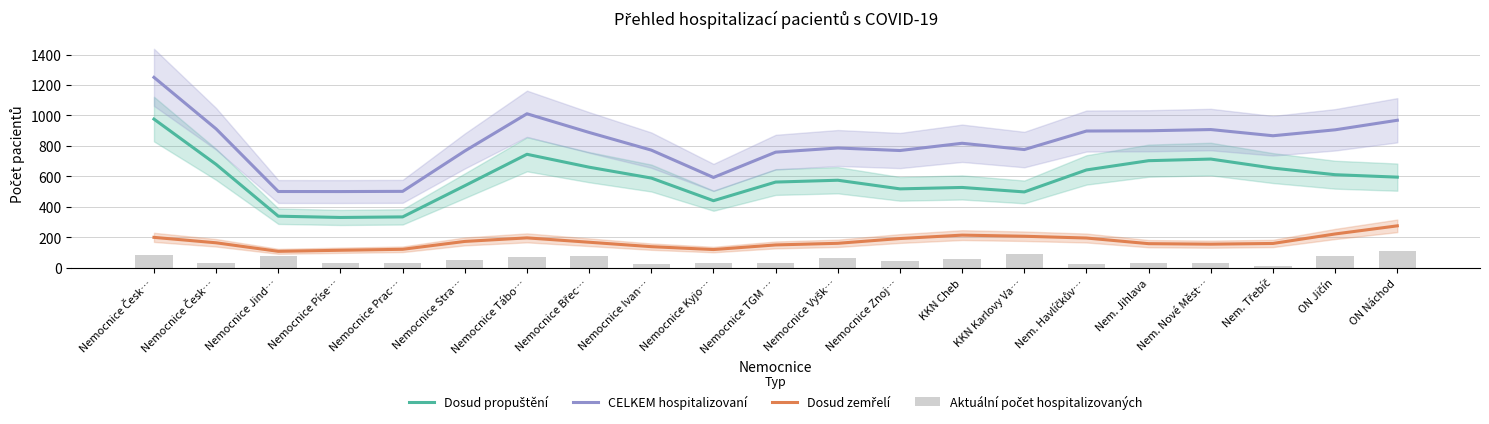

At Nemocnice Znoj…, list the series in order from smallest to largest.

Aktuální počet hospitalizovaných, Dosud zemřelí, Dosud propuštění, CELKEM hospitalizovaní